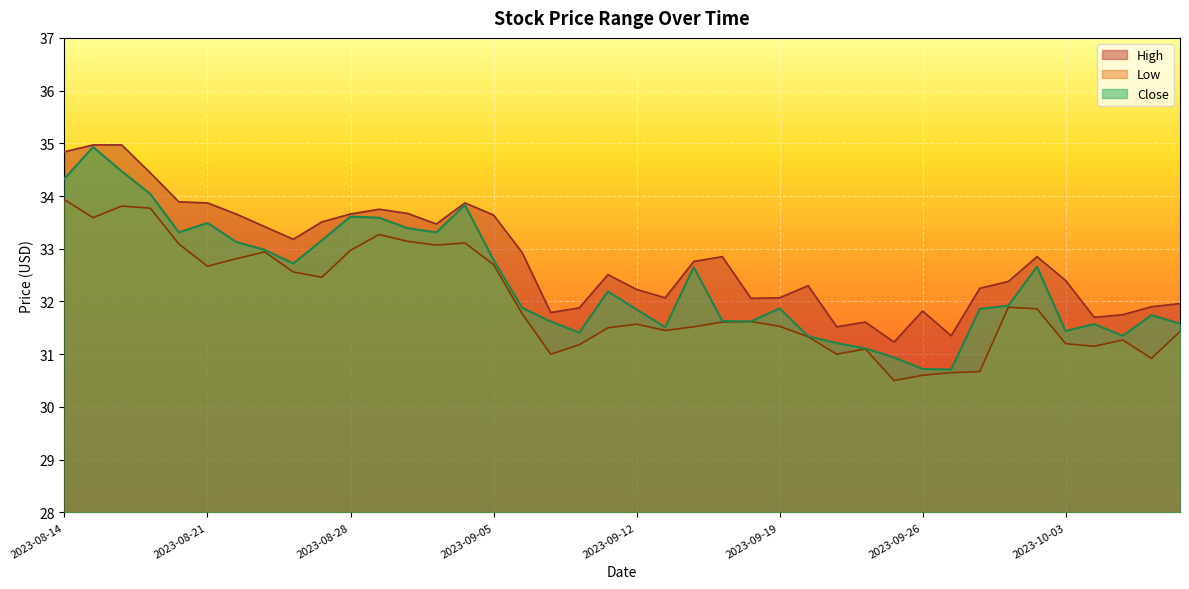

What is the difference between the Low values at 2023-09-05 and 2023-10-06?

1.8